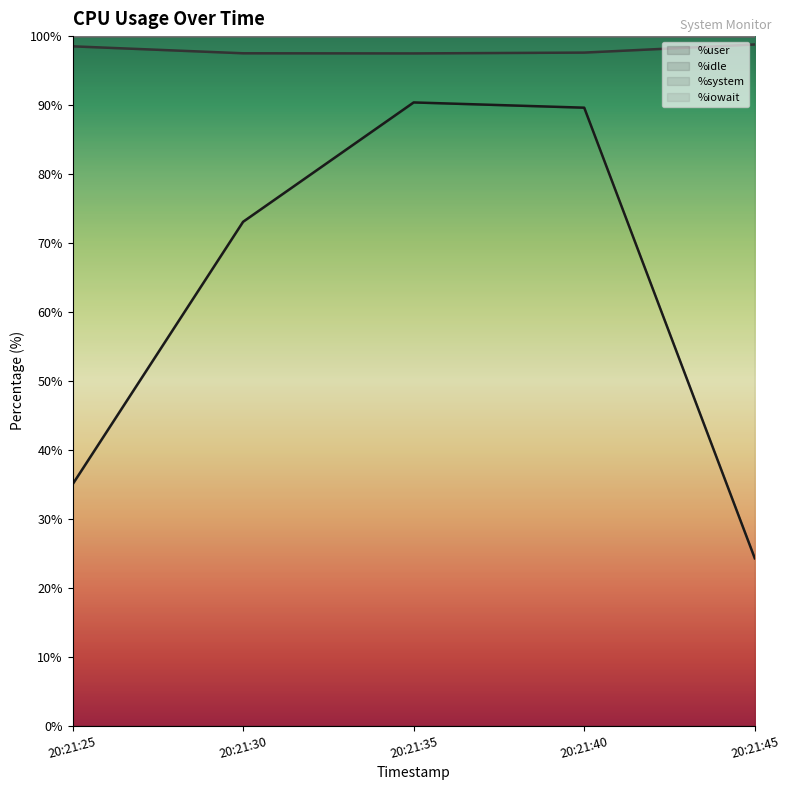

At which label does %system reach its minimum?

20:21:35